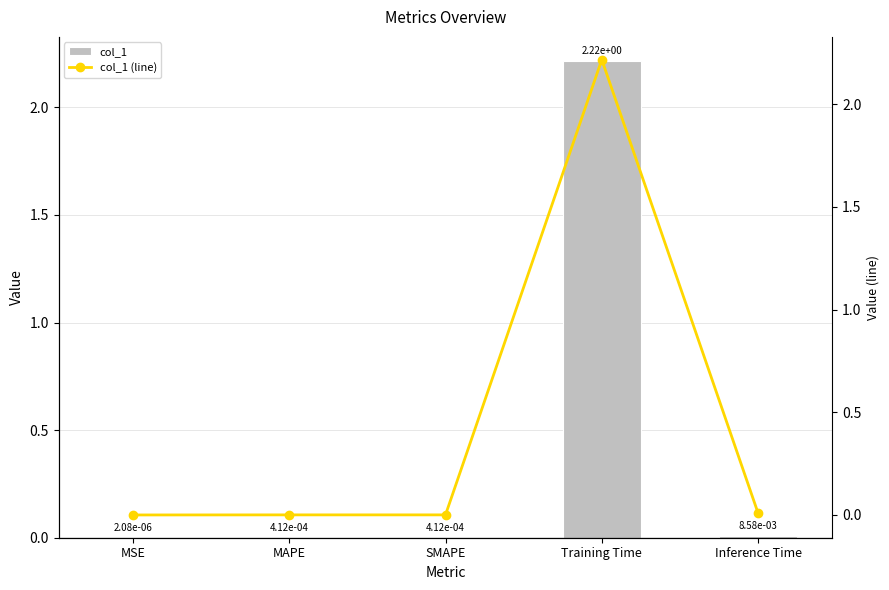

Are the bars grouped side by side (vs. stacked)?

Yes